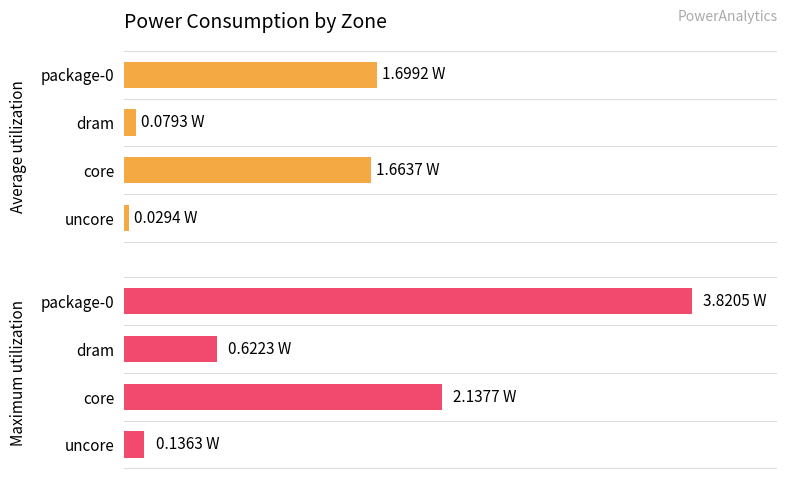

List the series in order of their peak value, highest first.

Maximum utilization, Average utilization